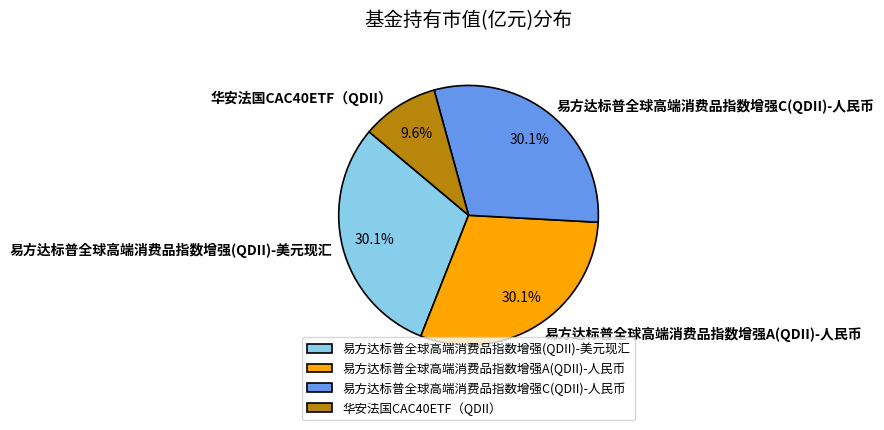

Does any single category account for the majority?

No